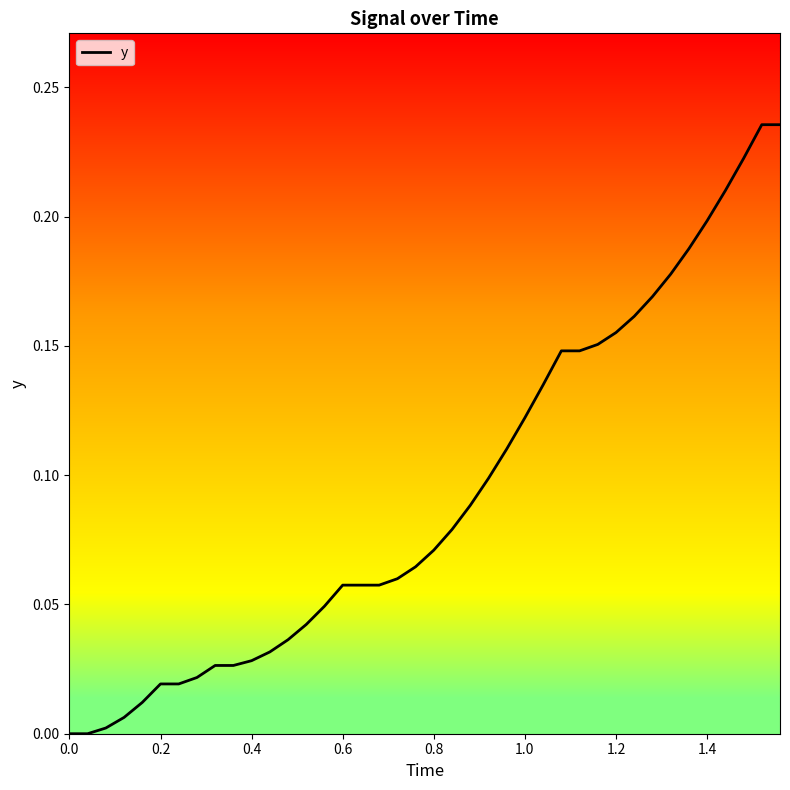

What is the sum of all values?

3.7